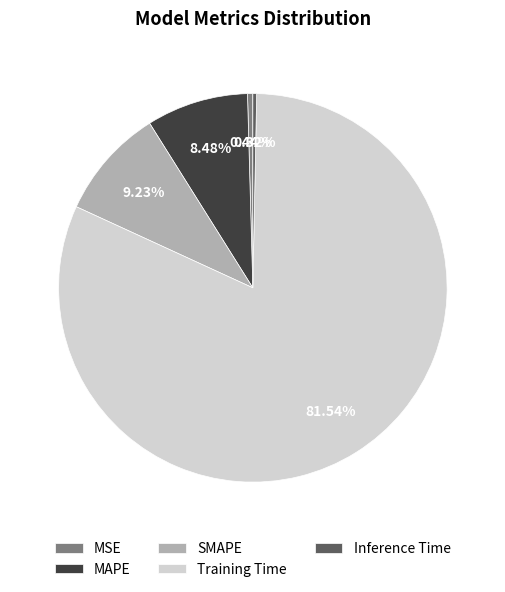

What is the total percentage of MSE and MAPE?

8.9%